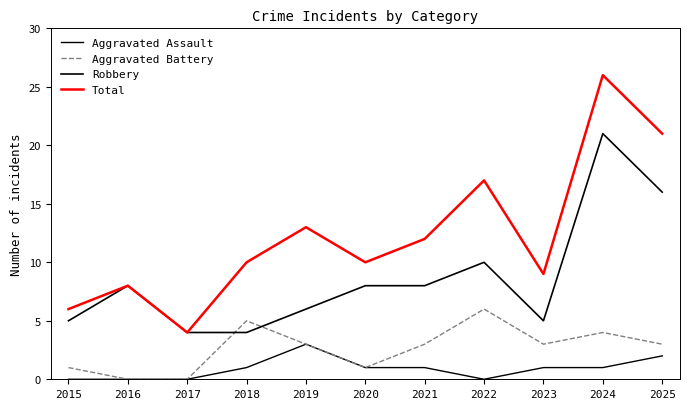

How many lines are shown in the chart?

4